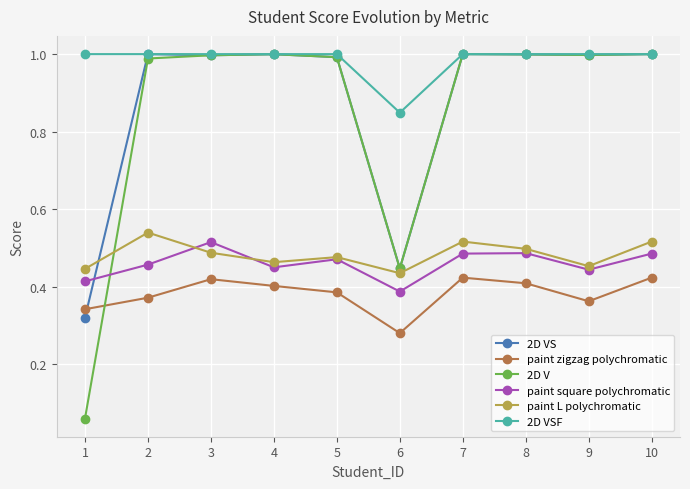

Where is paint square polychromatic nearest to the value 0?

6